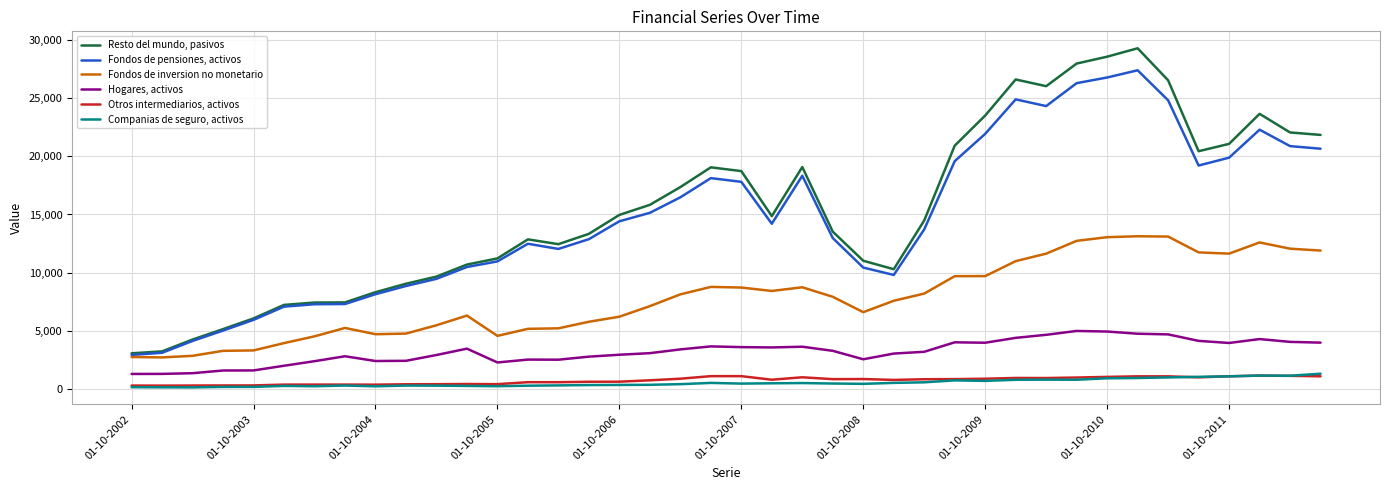

Which series has the widest spread of values?

Resto del mundo, pasivos